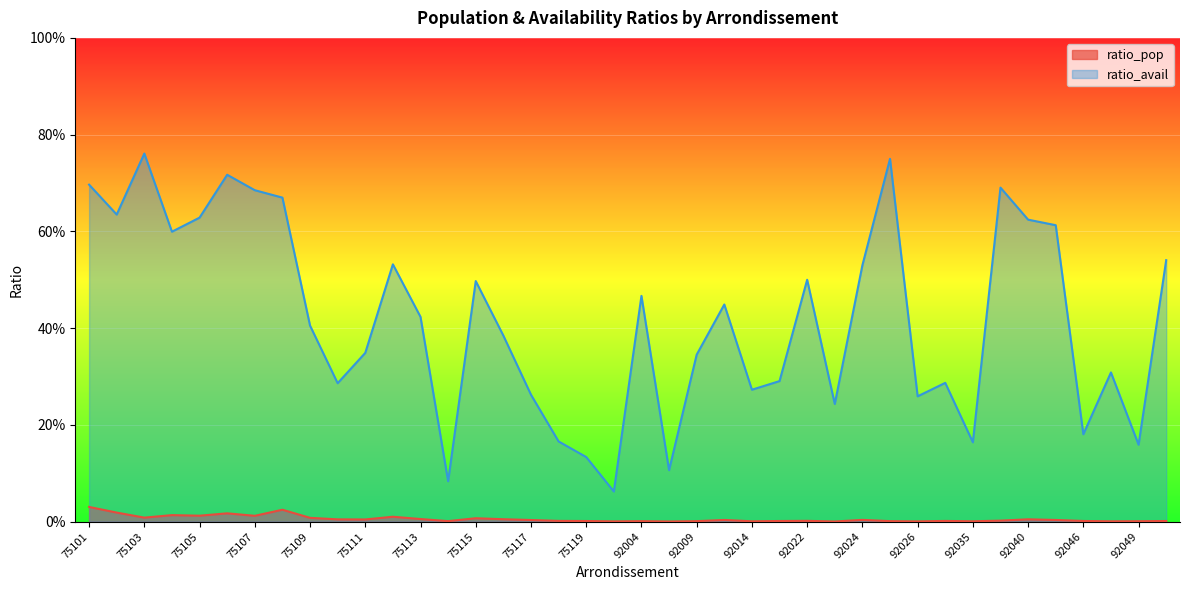

At which category does the chart reach its minimum across all series?

92023